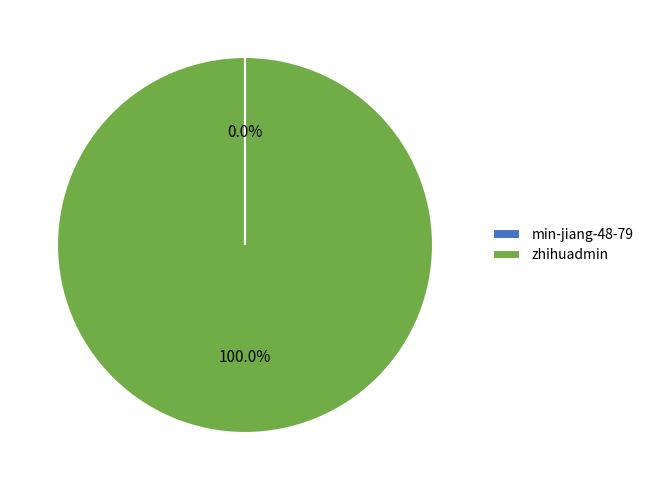

Which category has the biggest portion of the pie?

zhihuadmin